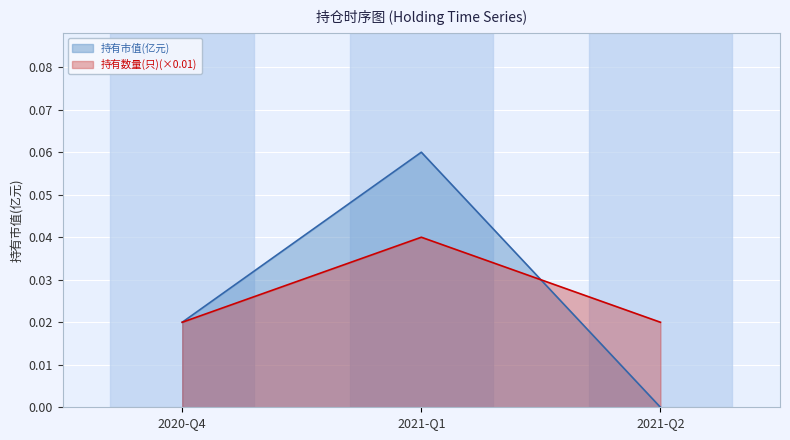

How many distinct data groups are displayed?

2